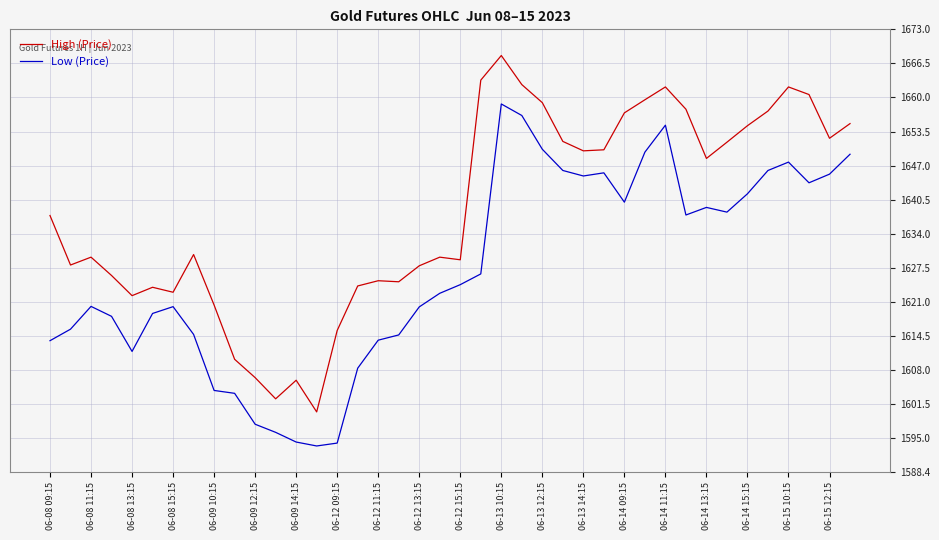

List the series in order of their overall mean, highest first.

High (Price), Low (Price)